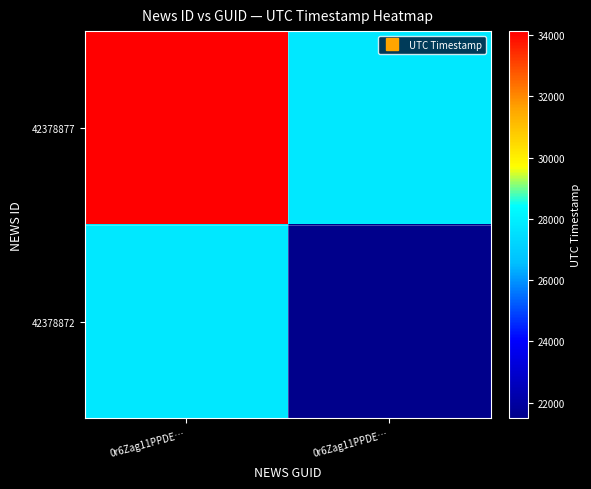

Which series has the largest range (max minus min)?

42378877